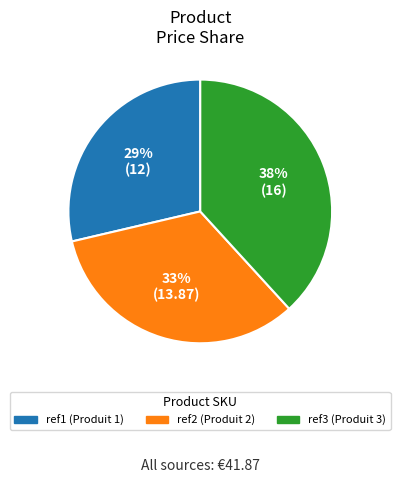

True or false: ref1 accounts for 22% of the total.

False